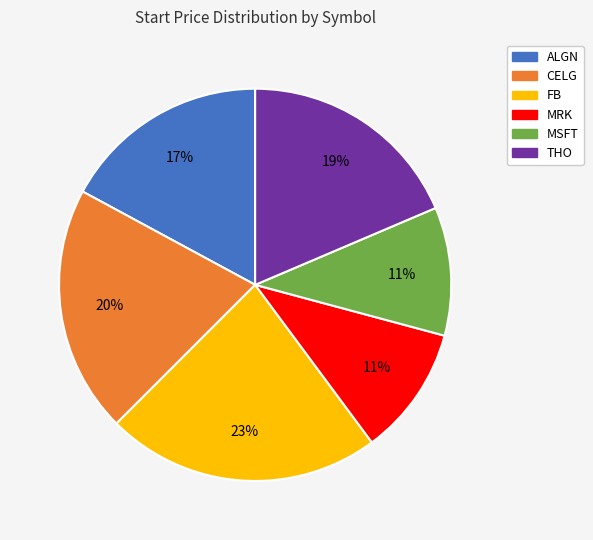

To the nearest percent, what is the combined percentage of CELG and MRK?

31%